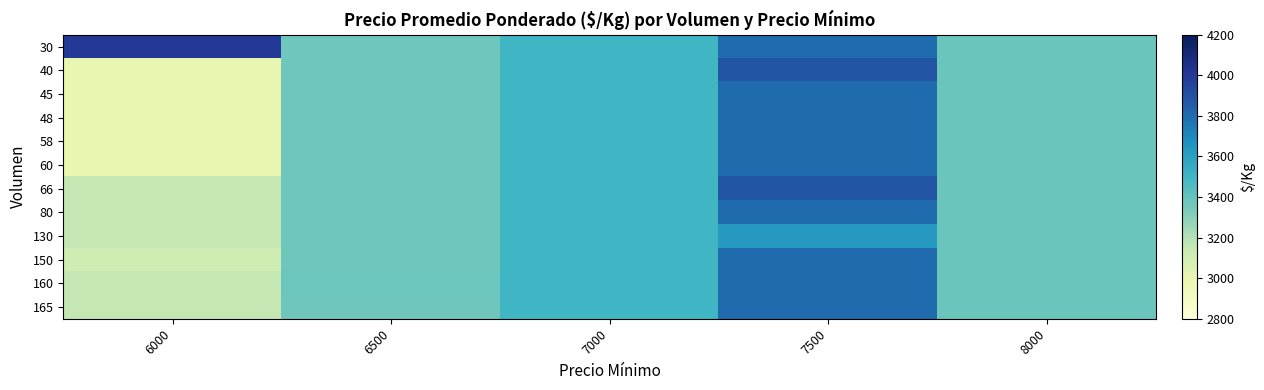

What is the smallest value displayed?

3000.0